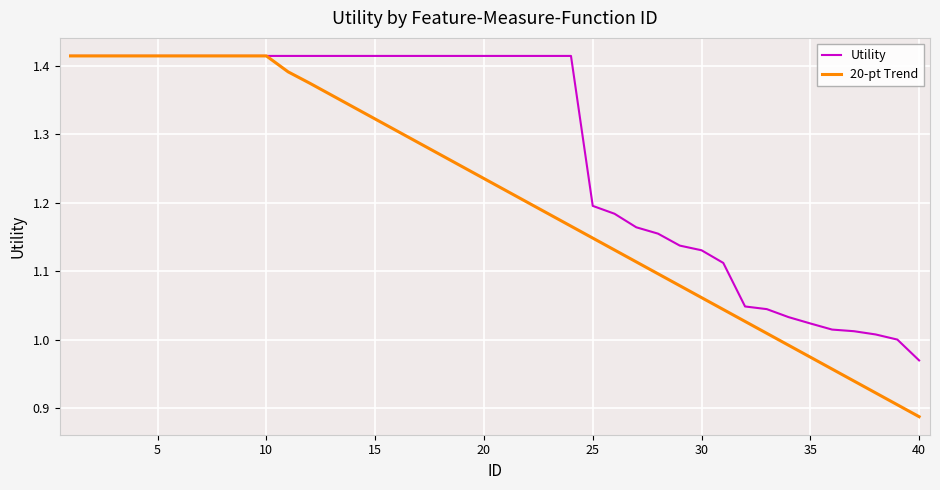

At which category does the chart reach its minimum across all series?

40